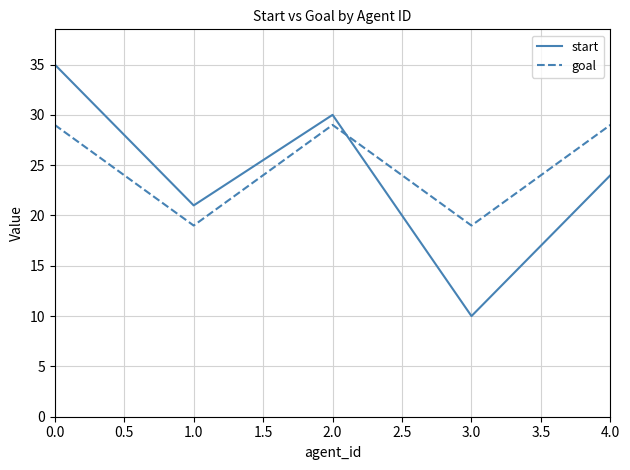

Reading left to right, transcribe all the data shown in this chart.

start: 35	21	30	10	24
goal: 29	19	29	19	29